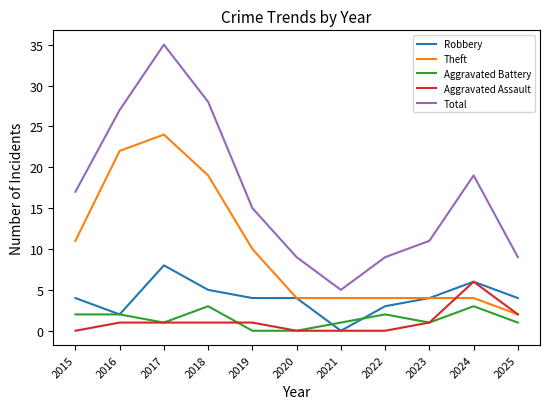

How many series are shown in this chart?

5